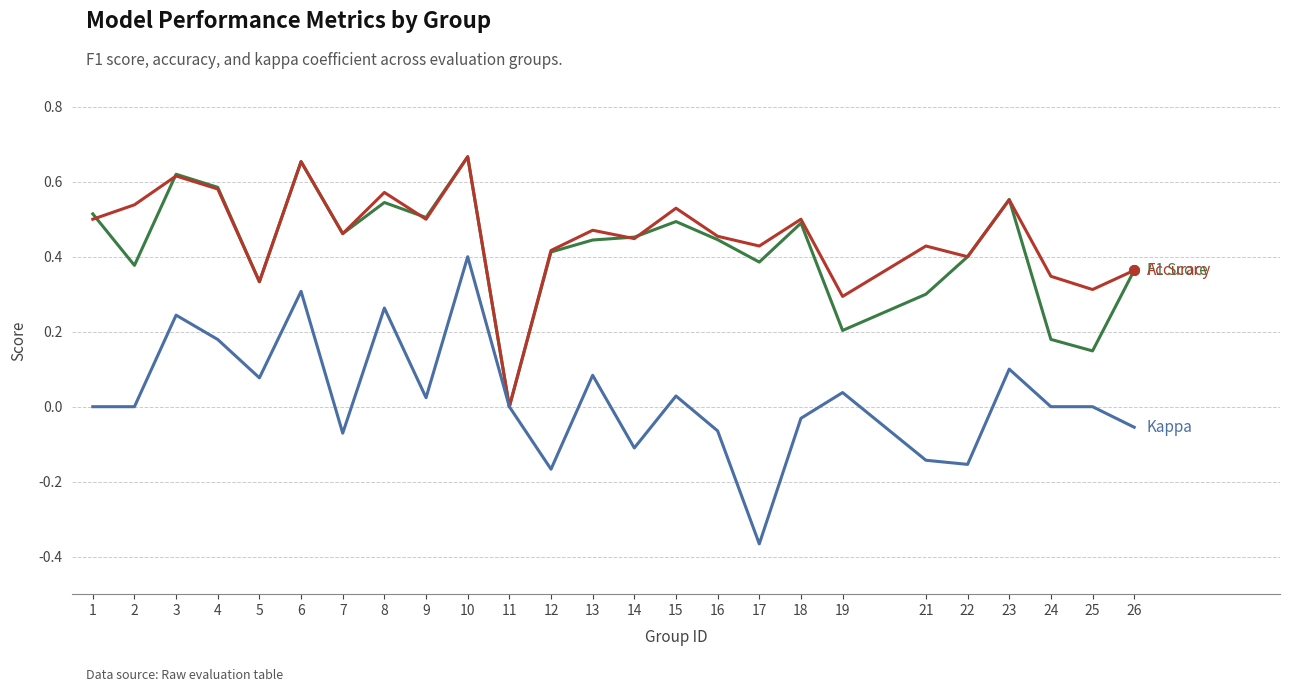

At which category is the sum across all series the highest?

10